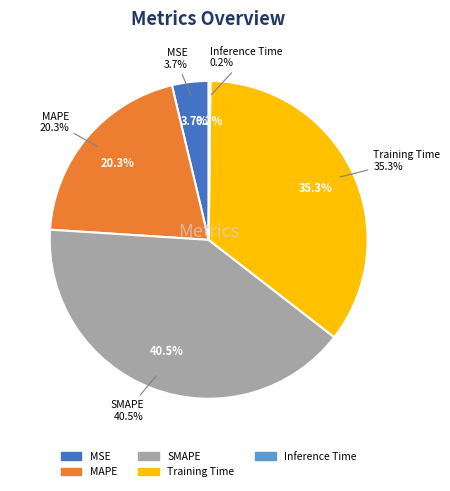

Is there any slice that represents more than half of the pie?

No